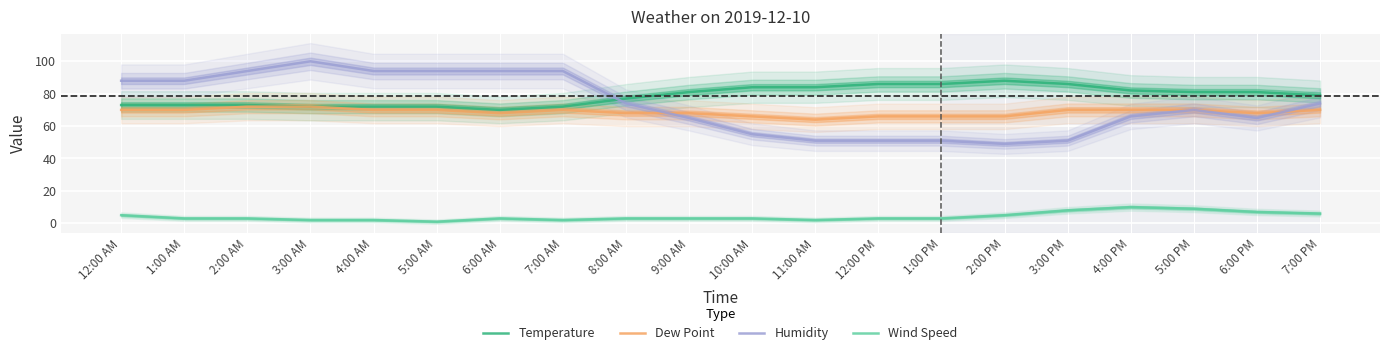

True or false: Wind Speed has more than 2 interior local peaks.

False